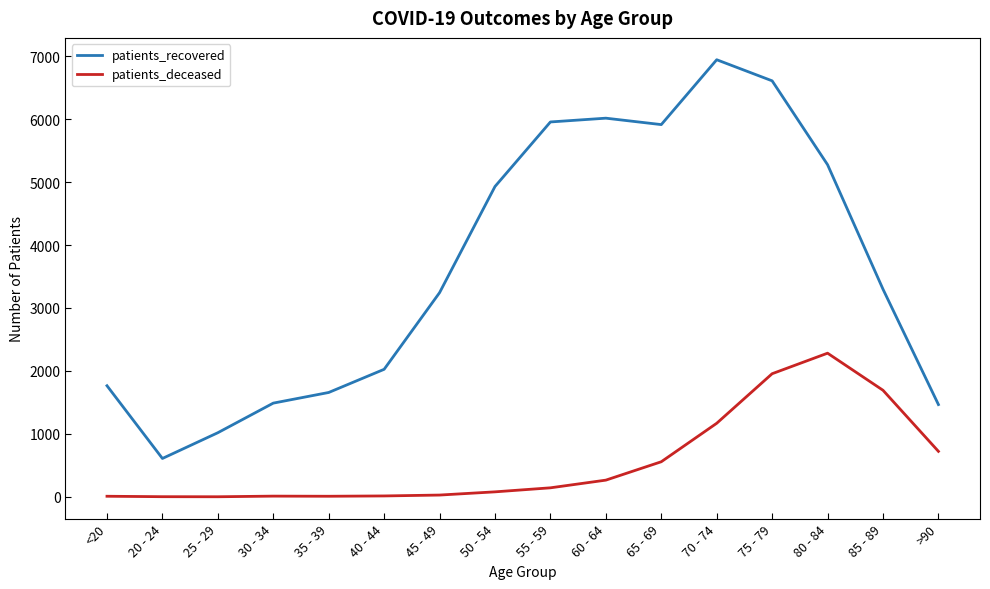

True or false: patients_recovered and patients_deceased intersect in this chart.

False